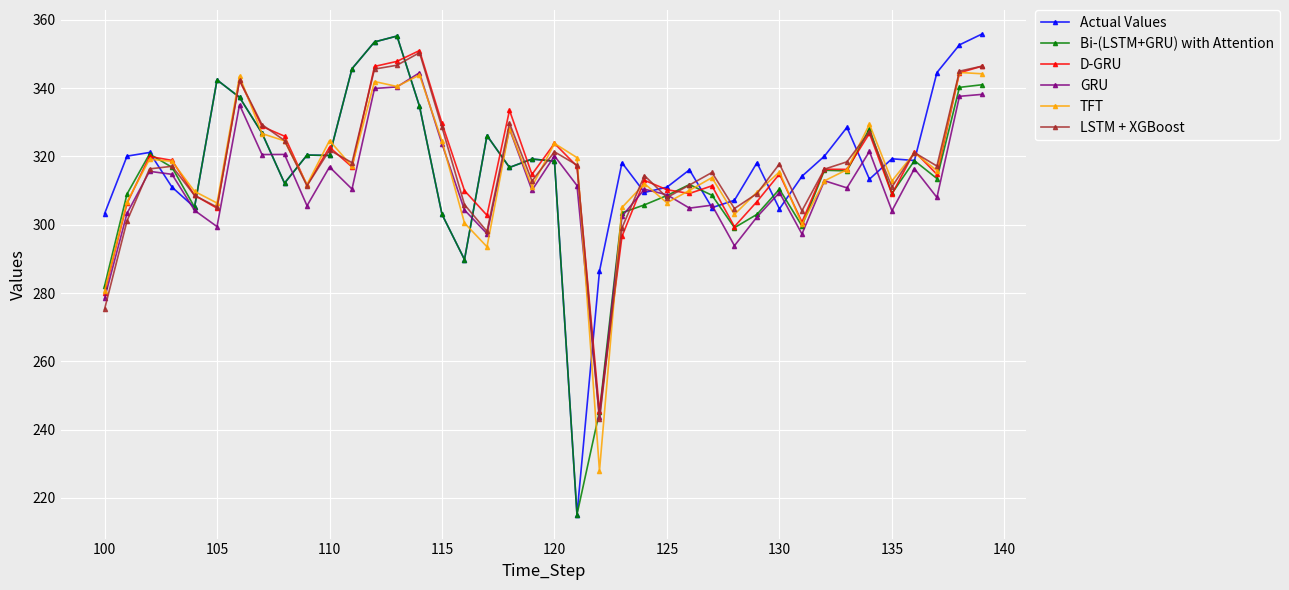

At how many categories does at least one series exceed 237?

40